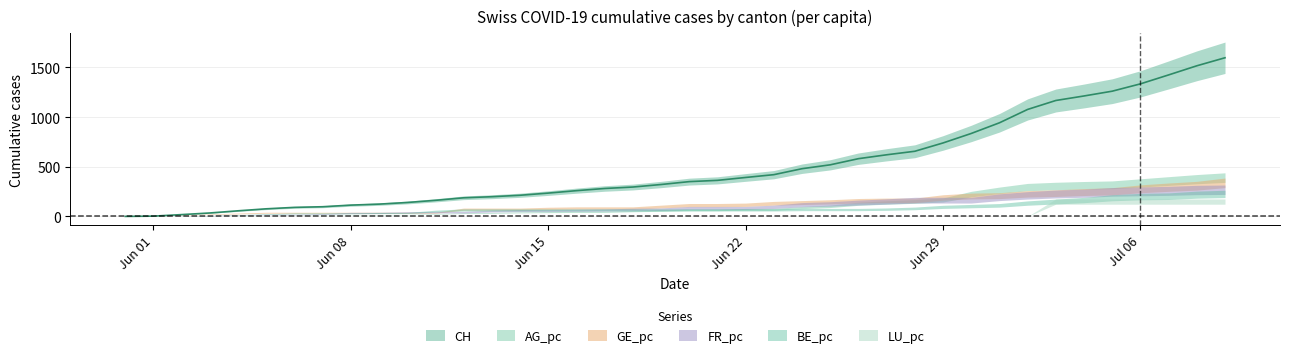

What is the label of the 33rd point from the left?

2020-07-02